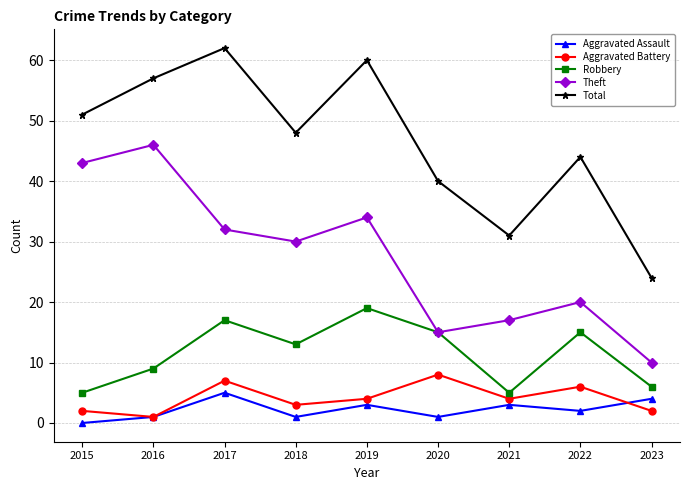

What is the value of the Robbery point at the 3rd from the left?

17